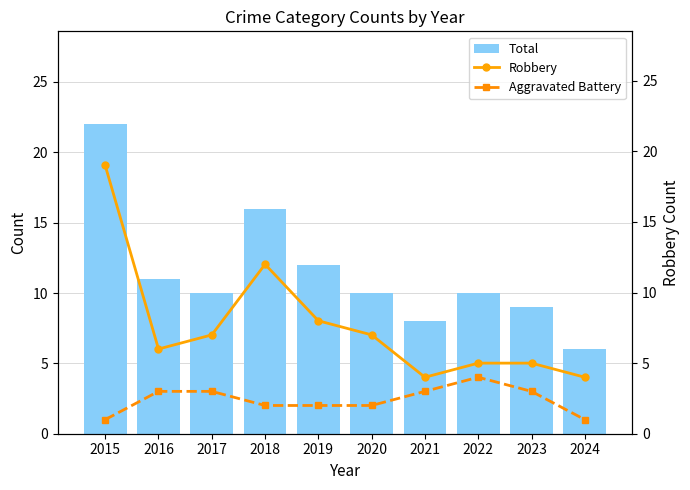

Reading left to right, what are all the values shown in this chart?

Total: 2015=22	2016=11	2017=10	2018=16	2019=12	2020=10	2021=8	2022=10	2023=9	2024=6
Robbery: 2015=19	2016=6	2017=7	2018=12	2019=8	2020=7	2021=4	2022=5	2023=5	2024=4
Aggravated Battery: 2015=1	2016=3	2017=3	2018=2	2019=2	2020=2	2021=3	2022=4	2023=3	2024=1